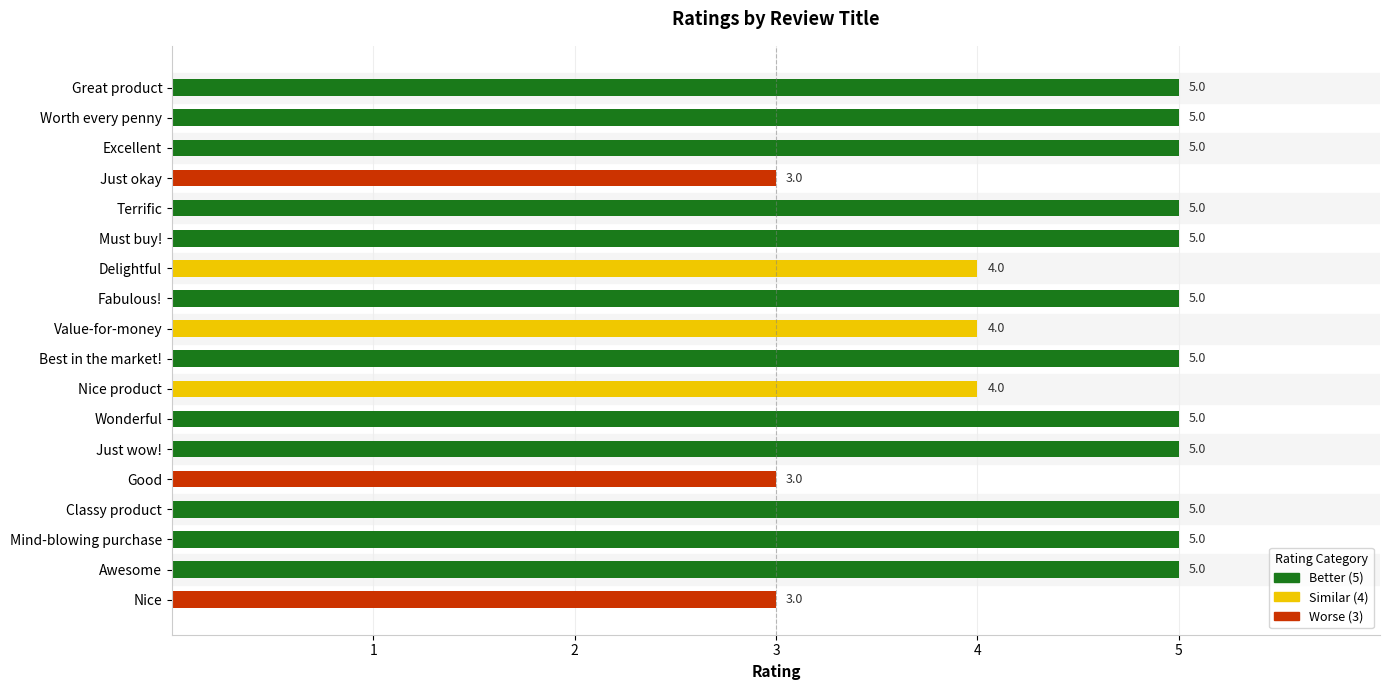

What is the ratio of the value at Best in the market! to the value at Great product?

1.0